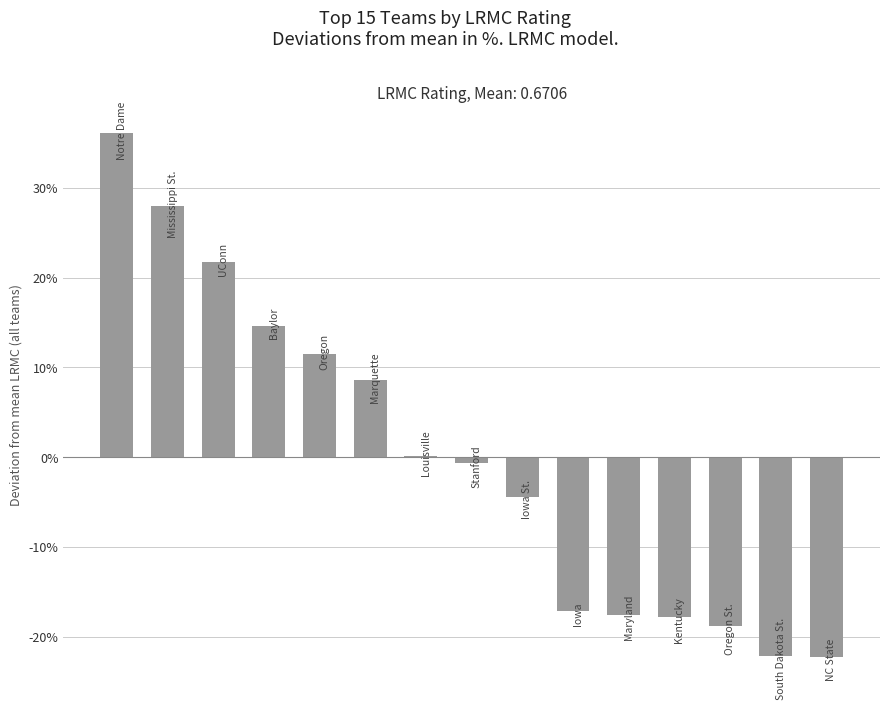

List the labels in order of value, smallest first.

14, 13, 12, 11, 10, 9, 8, 7, 6, 5, 4, 3, 2, 1, 0